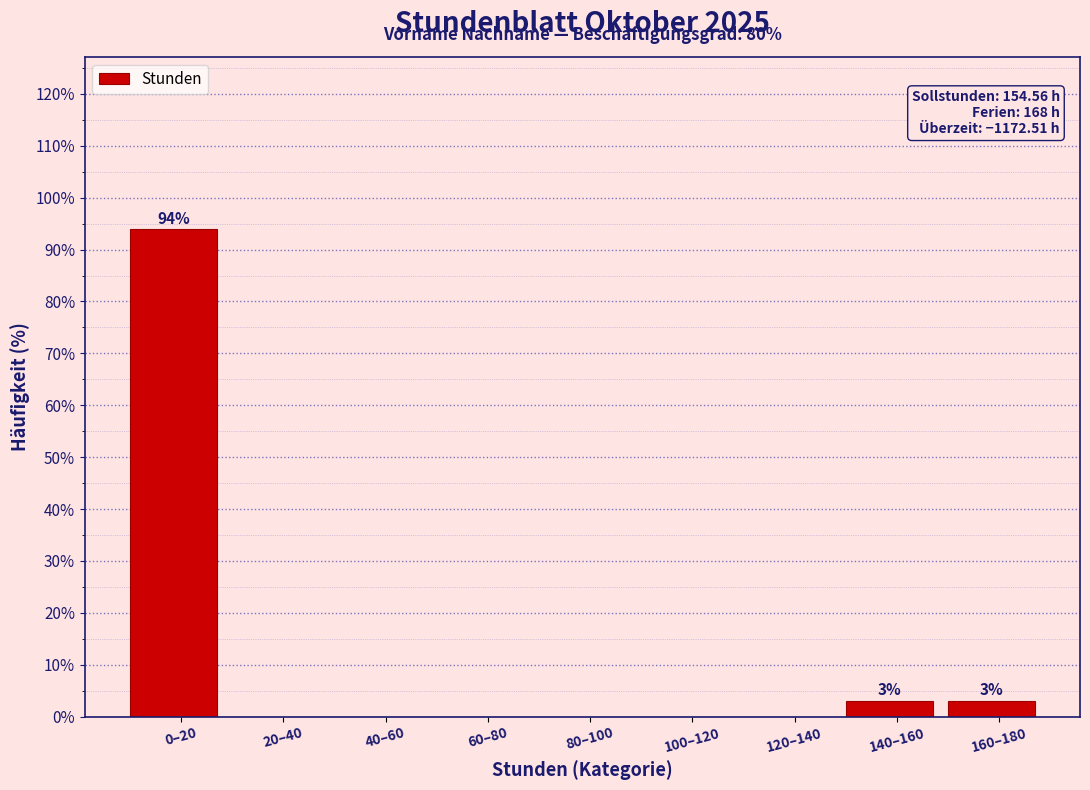

Reading left to right, list all the values displayed in this chart.

0–20=93.9	20–40=0.0	40–60=0.0	60–80=0.0	80–100=0.0	100–120=0.0	120–140=0.0	140–160=3.0	160–180=3.0